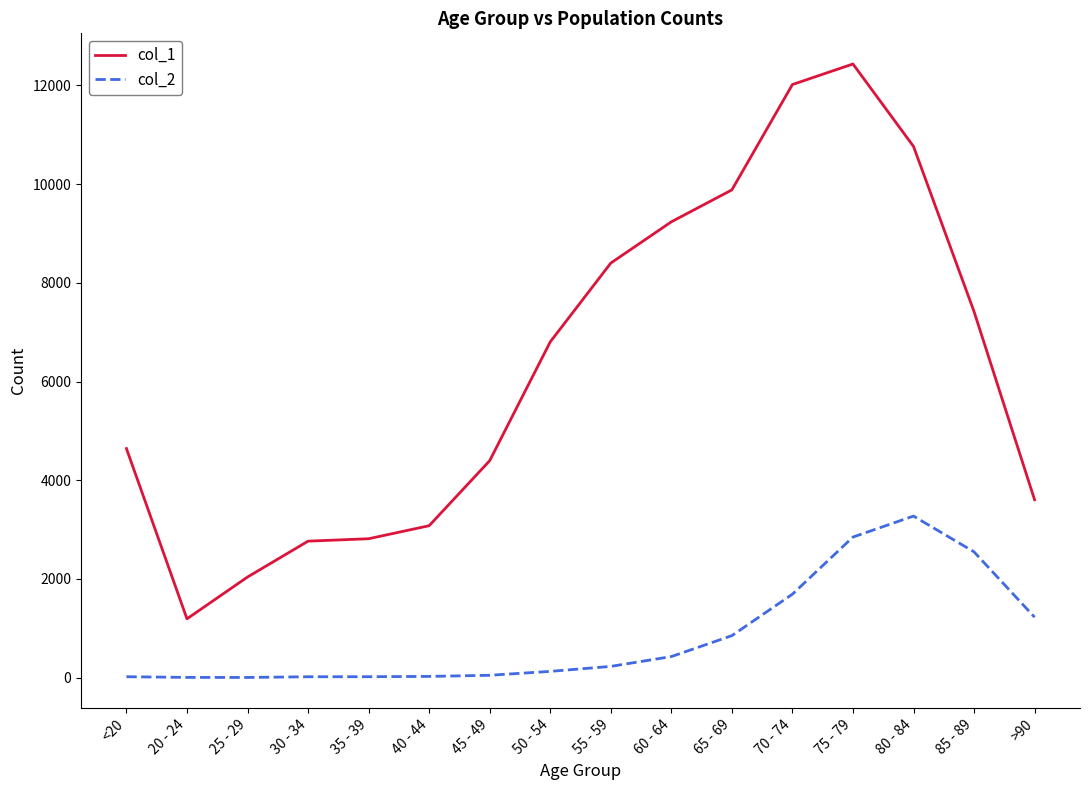

Which series has the largest total across all categories?

col_1